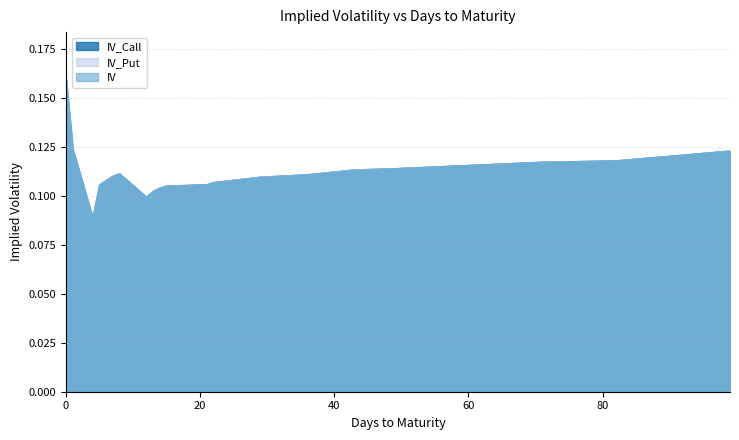

True or false: IV_Call and IV_Put intersect in this chart.

False